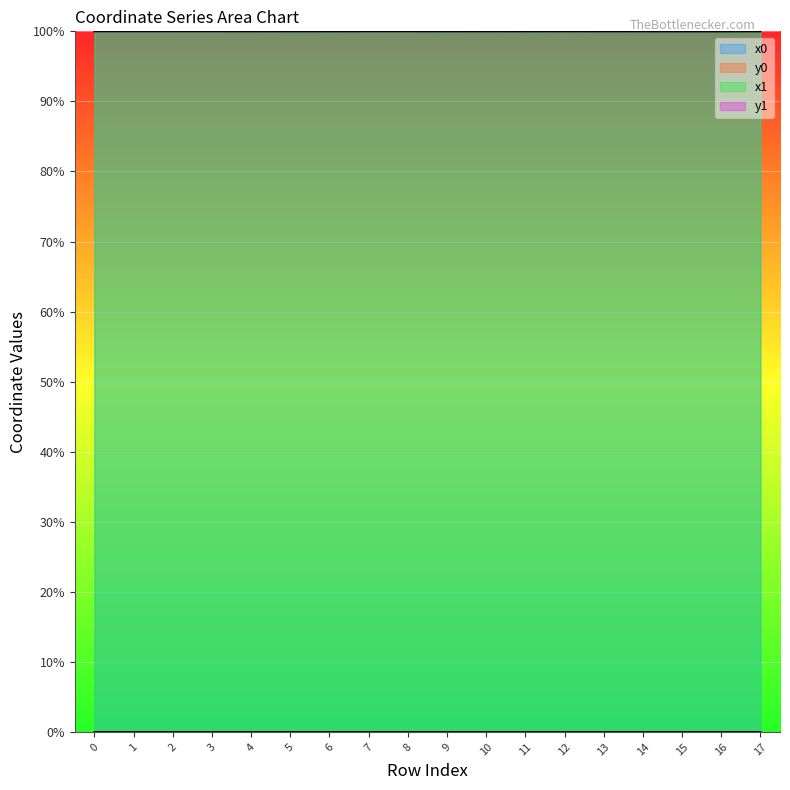

Where is the first local minimum for y1?

3